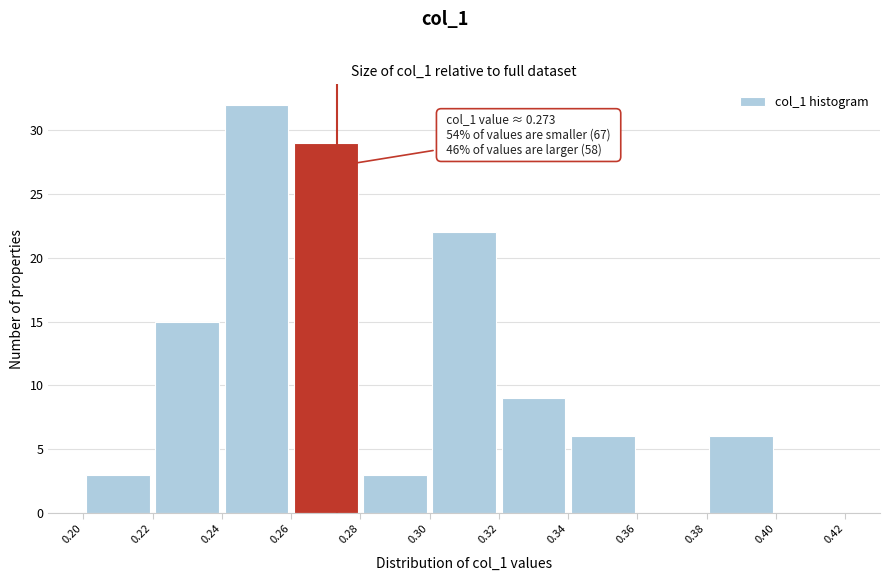

Which range on the x-axis has the tallest bar?

0.24 to 0.26